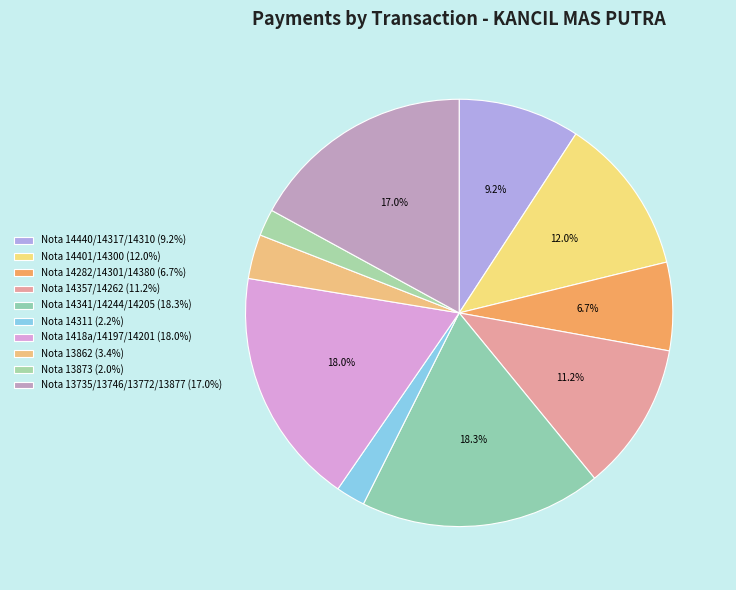

Which has a higher value, Nota 1418a/14197/14201 or Nota 14440/14317/14310?

Nota 1418a/14197/14201